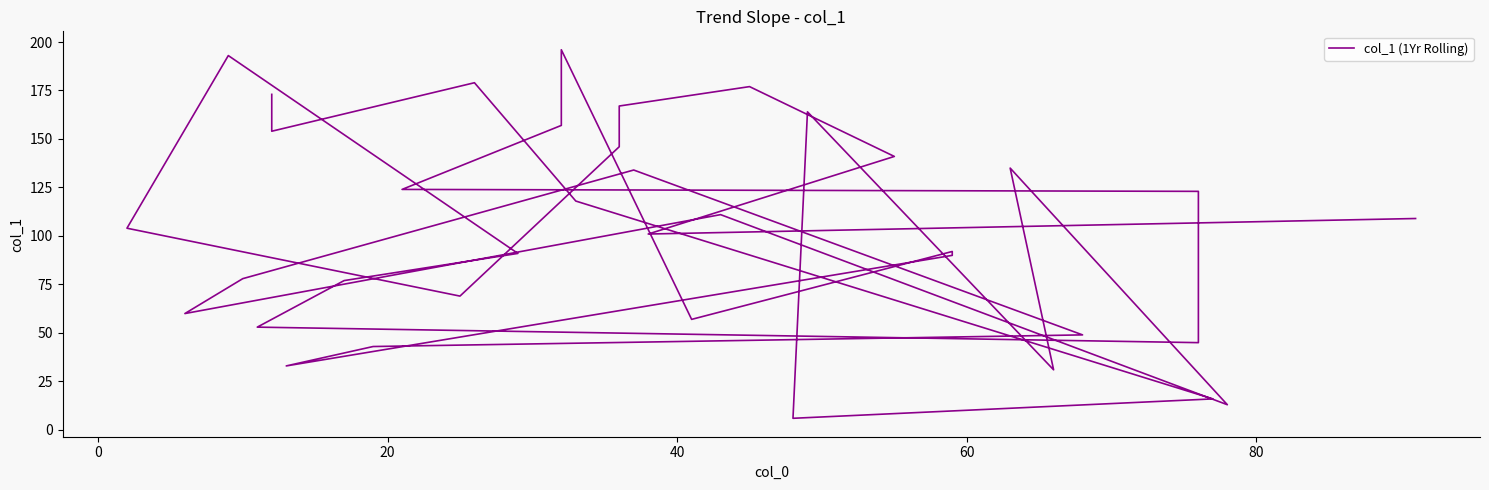

Is it true that the value at 17 is 36?

False